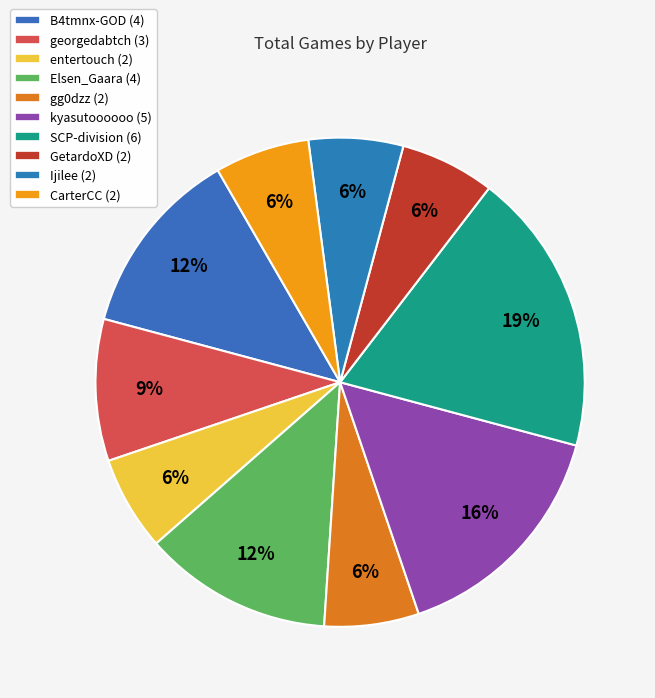

Rank the categories by value from lowest to highest.

entertouch, gg0dzz, GetardoXD, Ijilee, CarterCC, georgedabtch, B4tmnx-GOD, Elsen_Gaara, kyasutoooooo, SCP-division